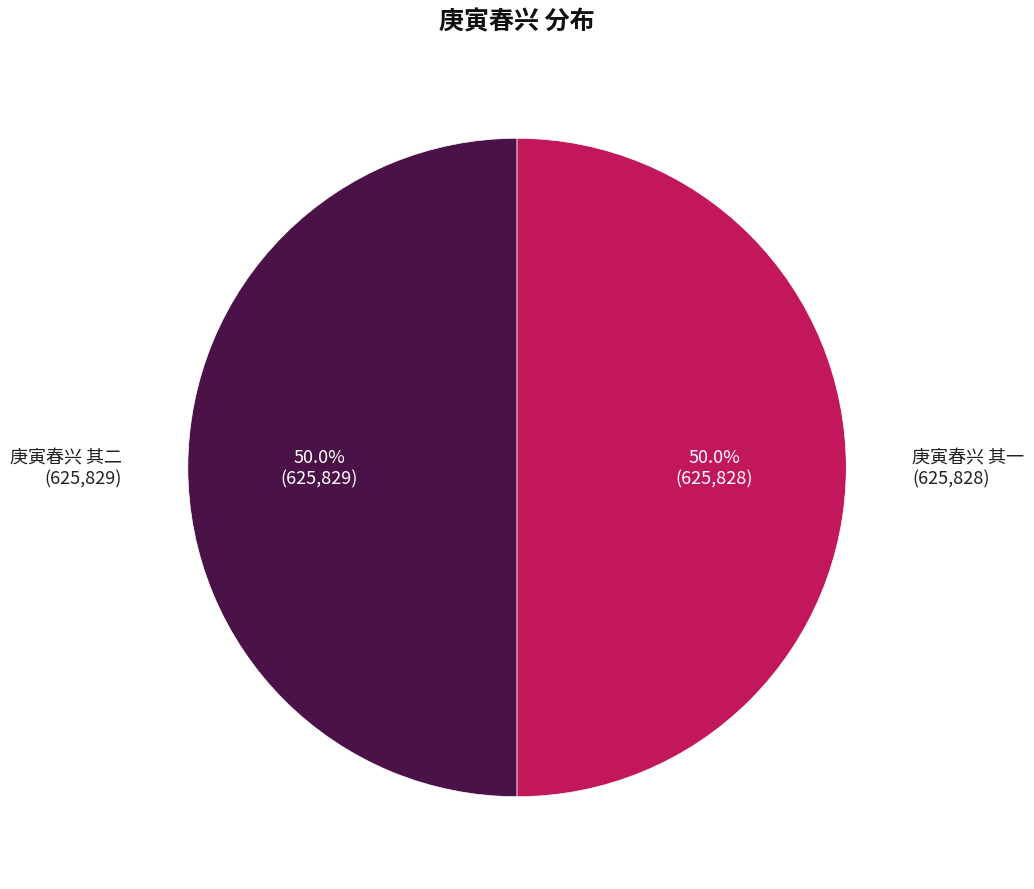

What is the smallest slice in the pie chart?

庚寅春兴 其一